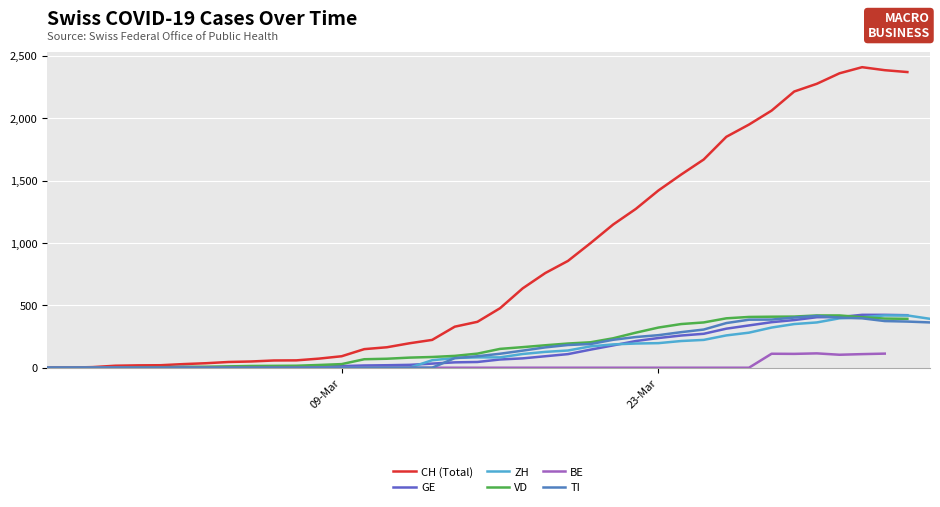

True or false: CH (Total) and TI cross at least once.

False